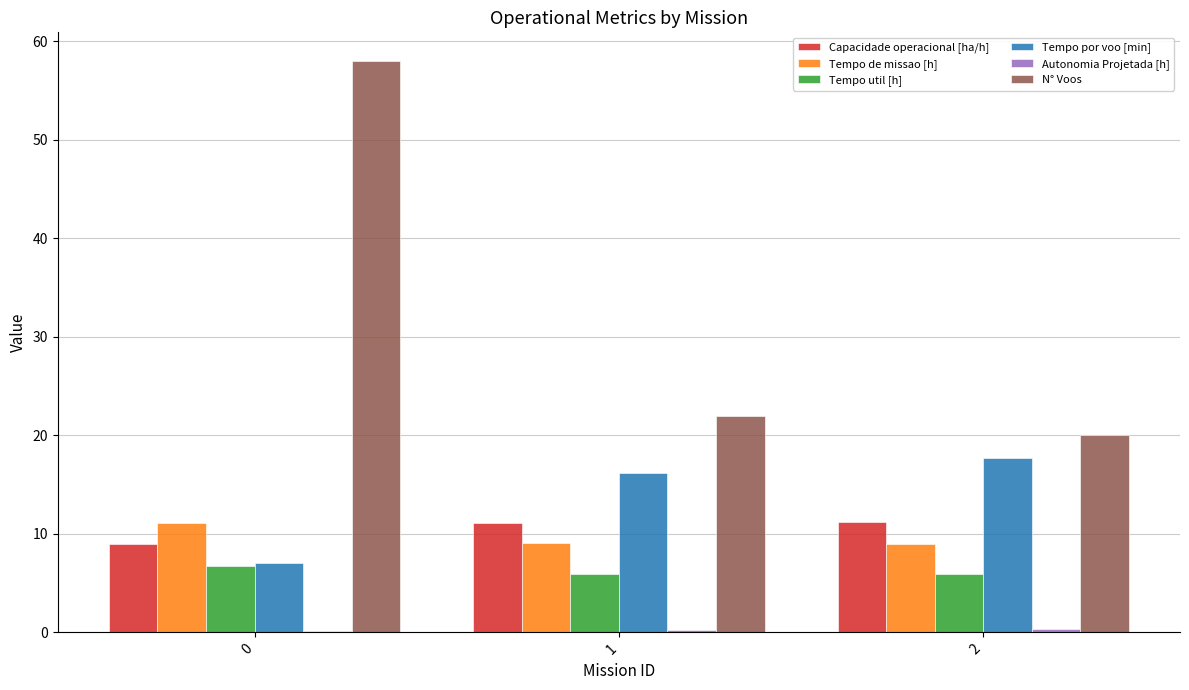

Count the number of data series in this chart.

6